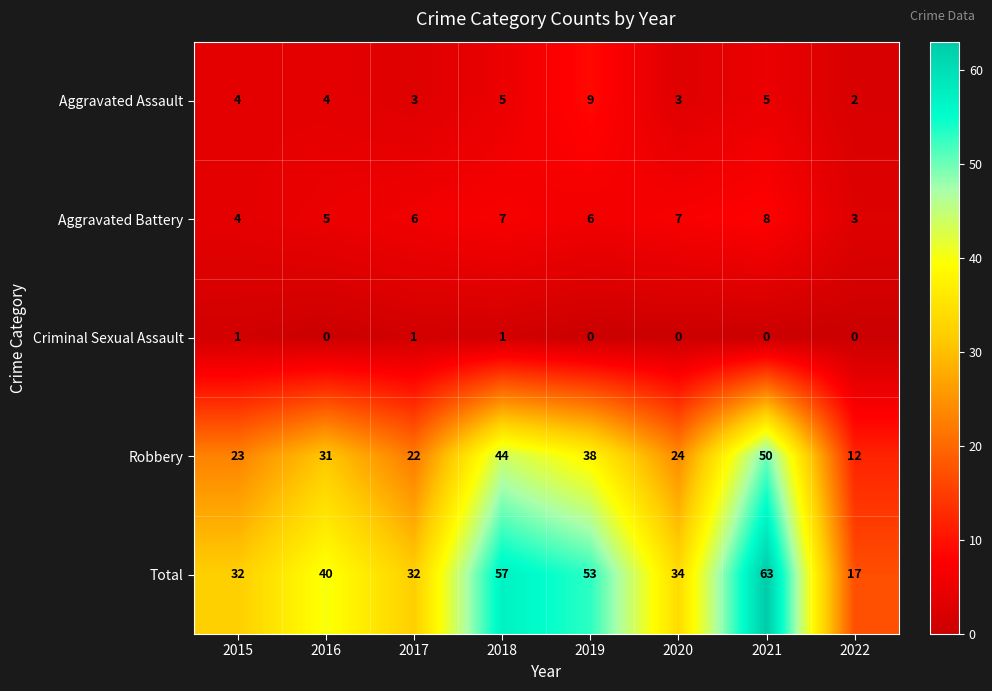

What is the difference between the maximum and minimum values in the Robbery series?

38